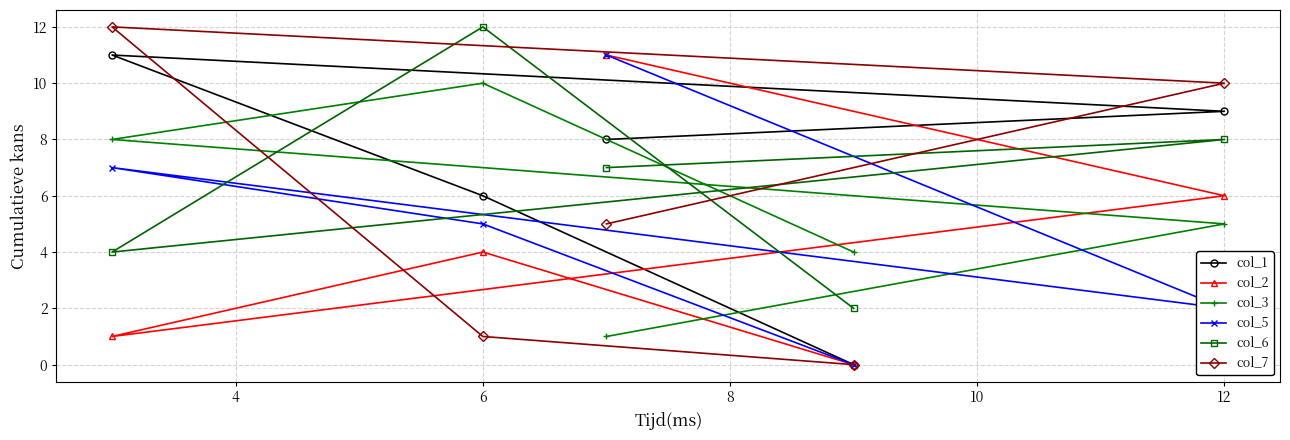

How many distinct data groups are displayed?

6